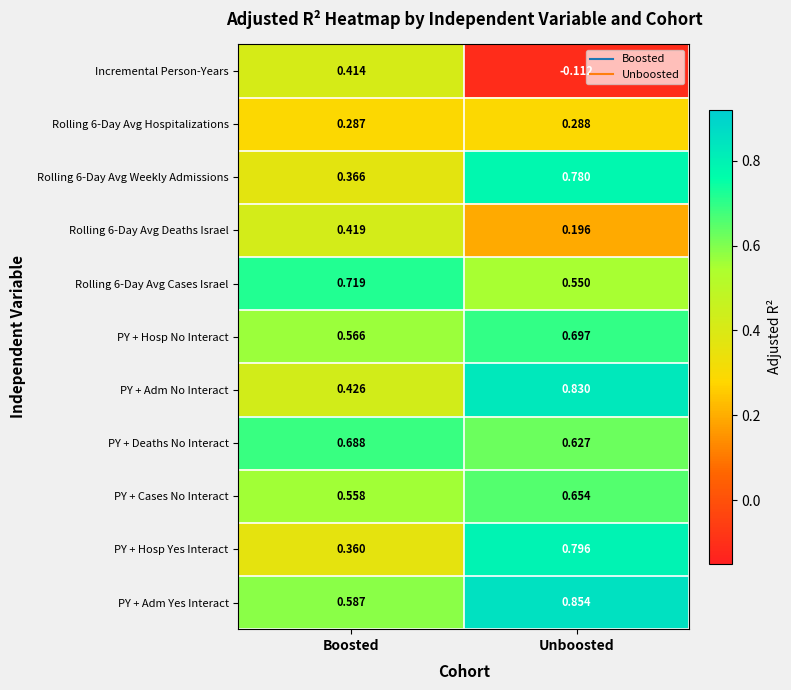

At which label does Rolling 6-Day Avg Hospitalizations reach its peak?

Unboosted